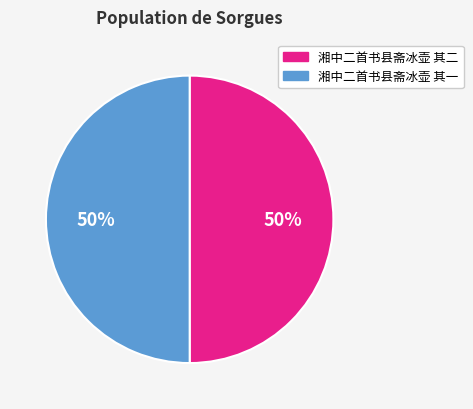

What is the ratio of the value at 湘中二首书县斋冰壶 其二 to the value at 湘中二首书县斋冰壶 其一?

1.0